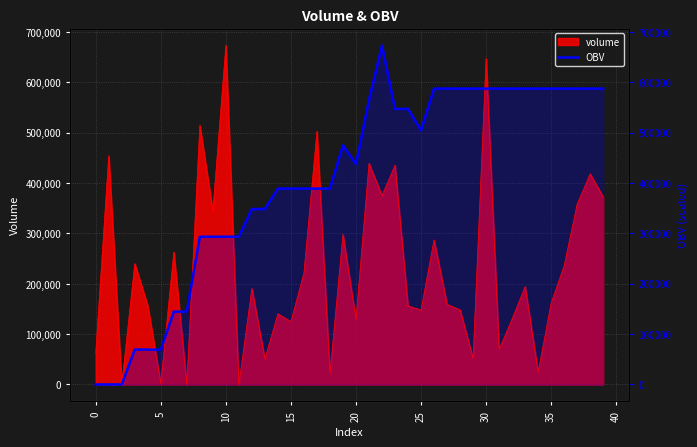

What is the change in value from 22 to 38?

-85527.0